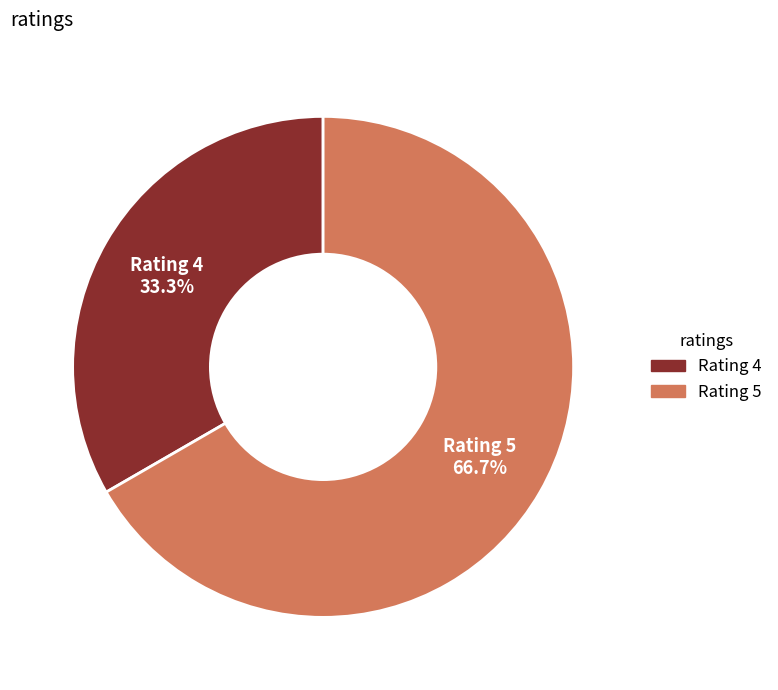

How many segments does this pie chart have?

2